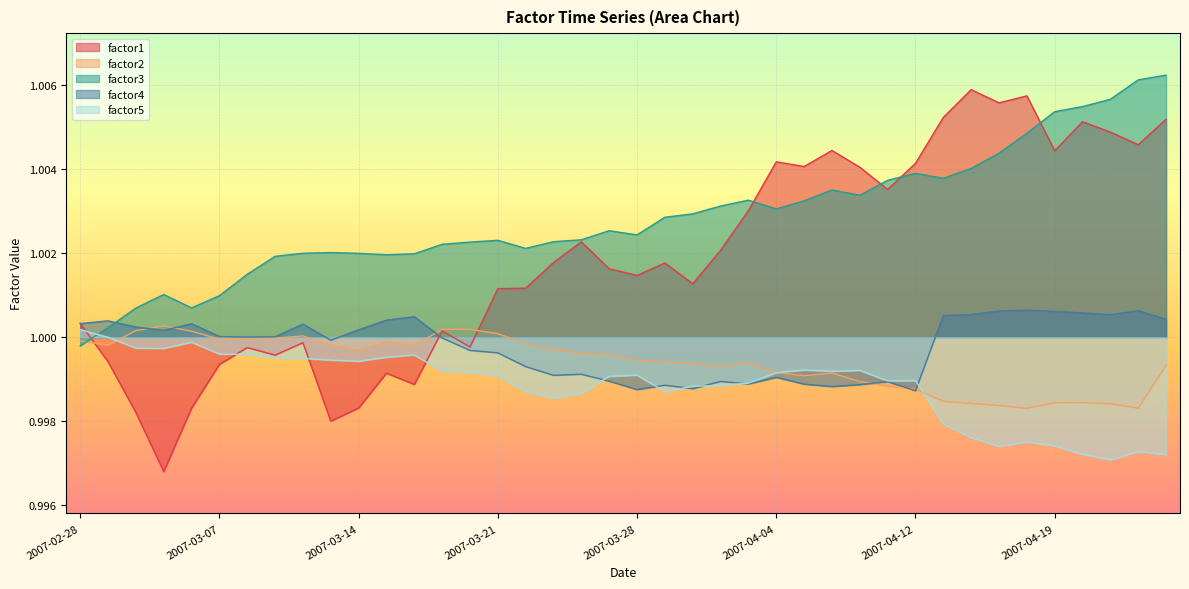

What is the maximum value shown in the chart?

1.0